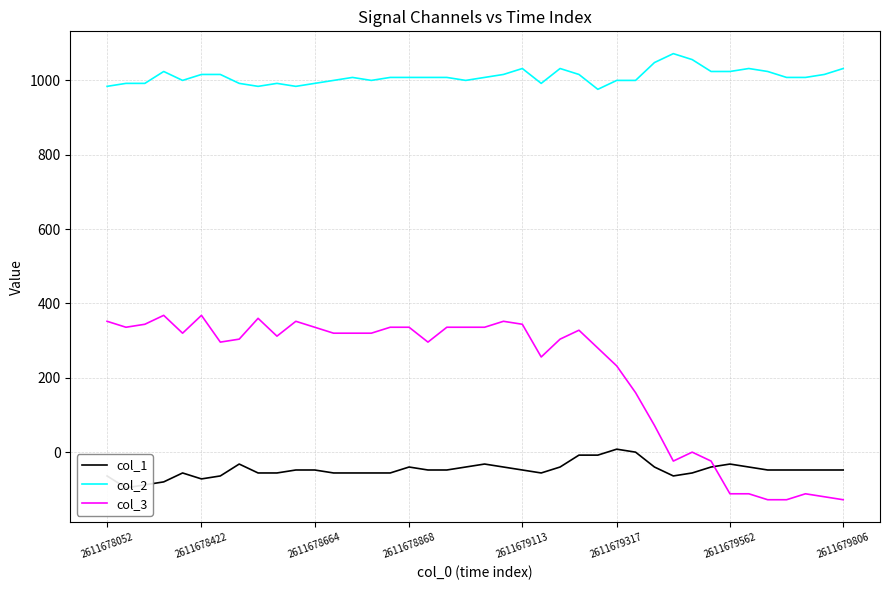

Between 8 and 12, which series saw the biggest shift?

col_3